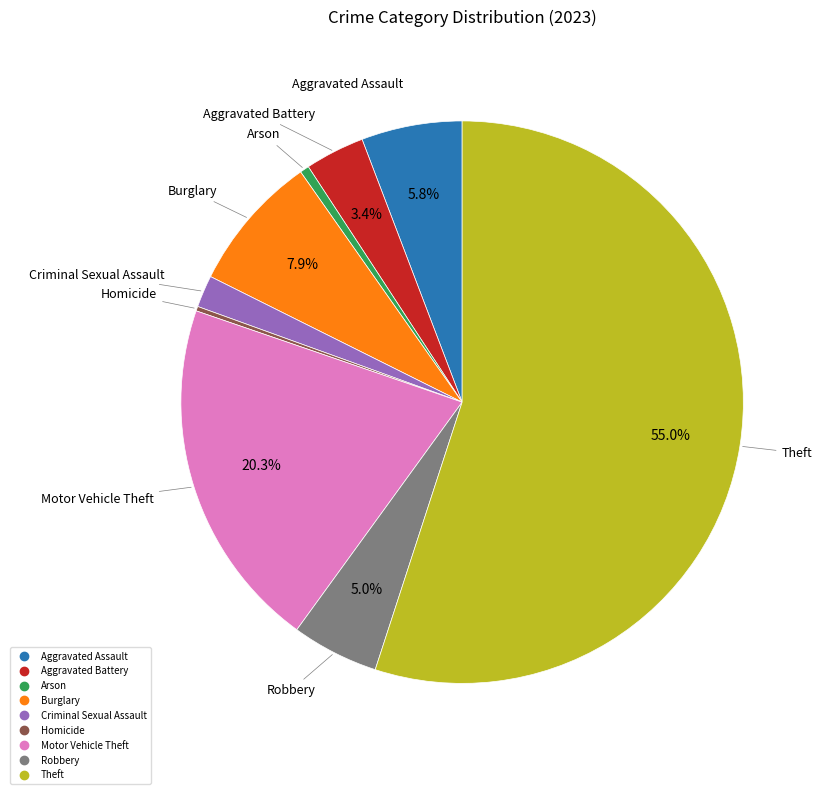

Which category has the biggest portion of the pie?

Theft